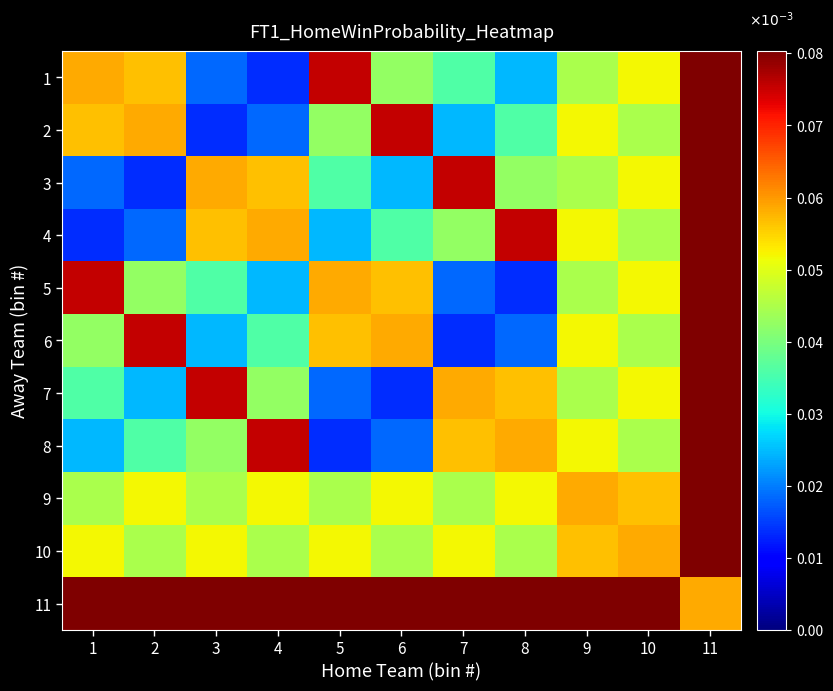

Between 1 and 10, which is larger?

1